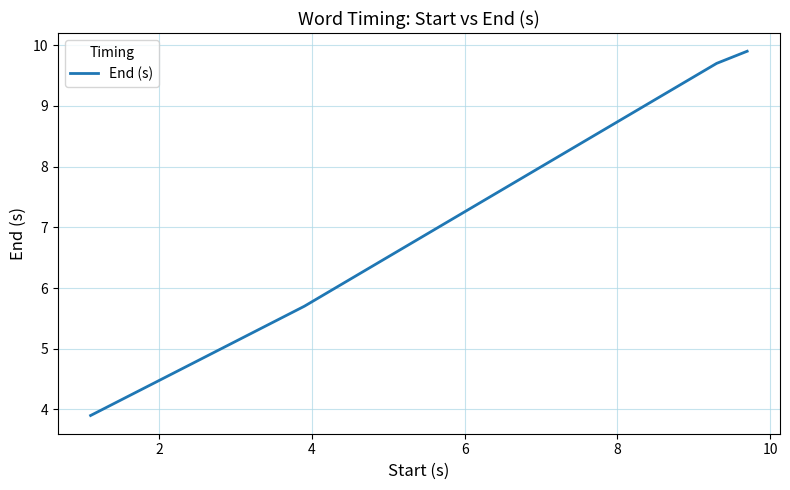

True or false: there are more than 1 points higher than both neighbors.

False